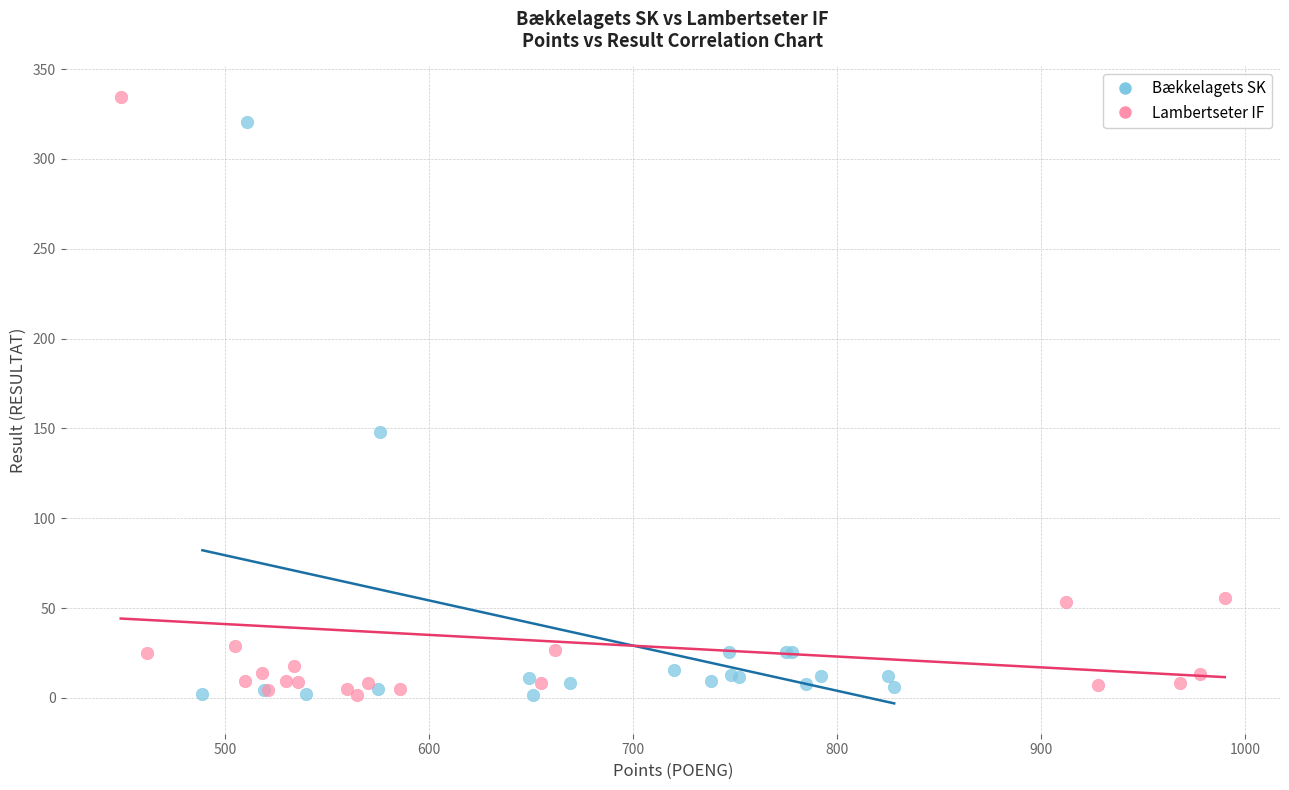

Which series has the largest Y range (max minus min)?

Lambertseter IF